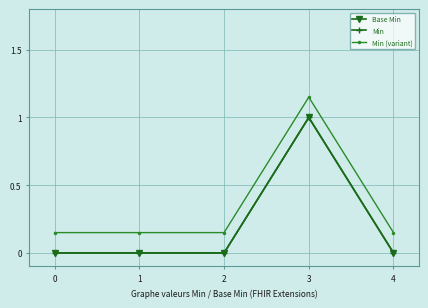

Rank the series by their maximum value, from lowest to highest.

Base Min, Min, Min (variant)